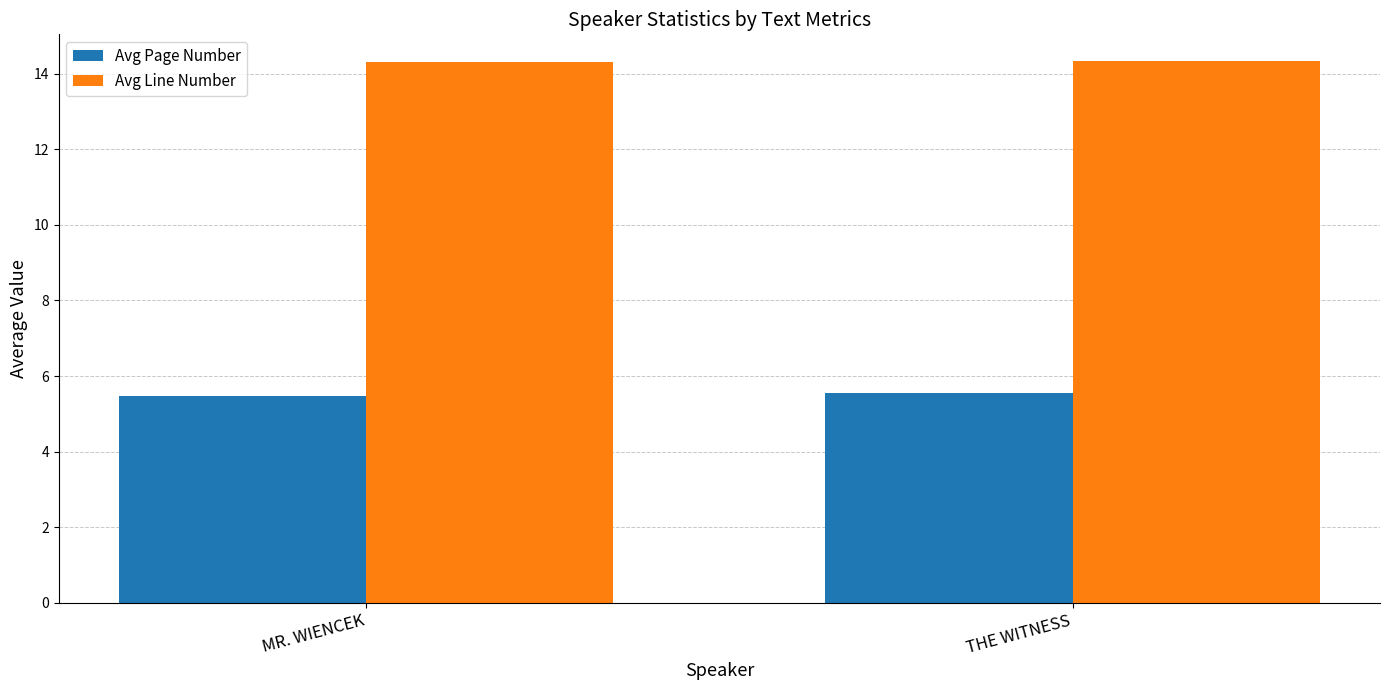

What is the average value of the Avg Line Number series?

14.3